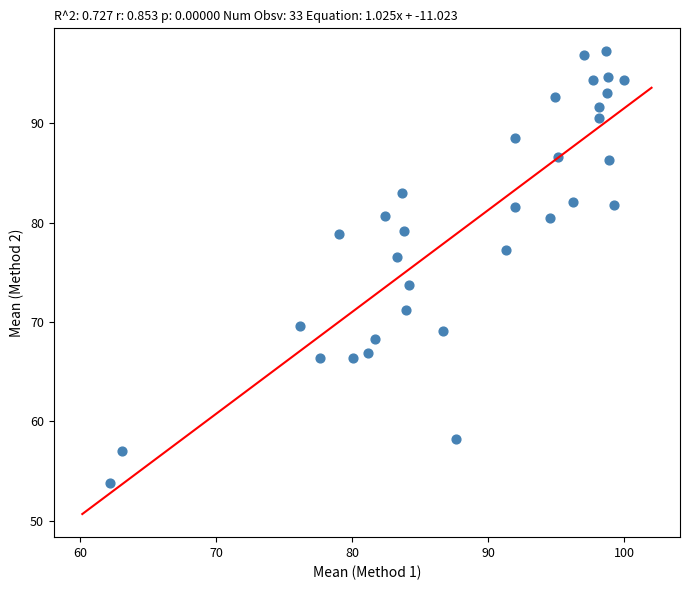

What is the range of Y values (max minus min)?

43.5